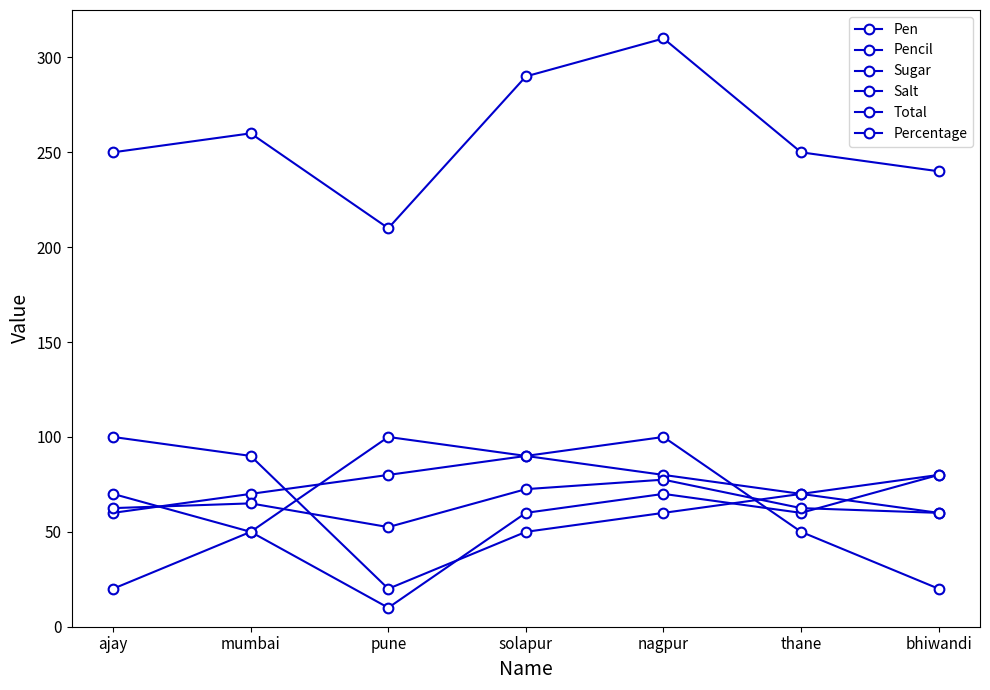

Where is the first local maximum for Percentage?

mumbai